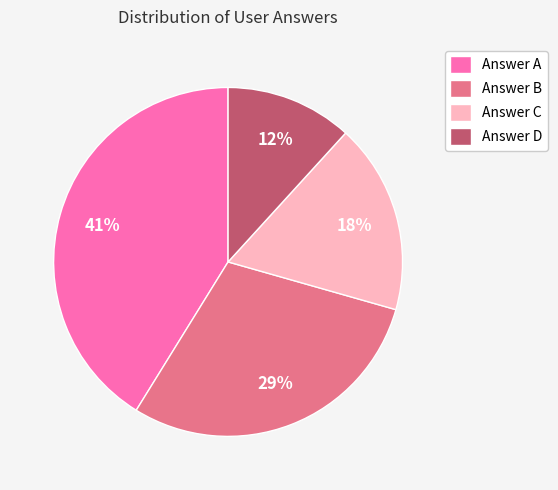

Is there any slice that represents more than half of the pie?

No